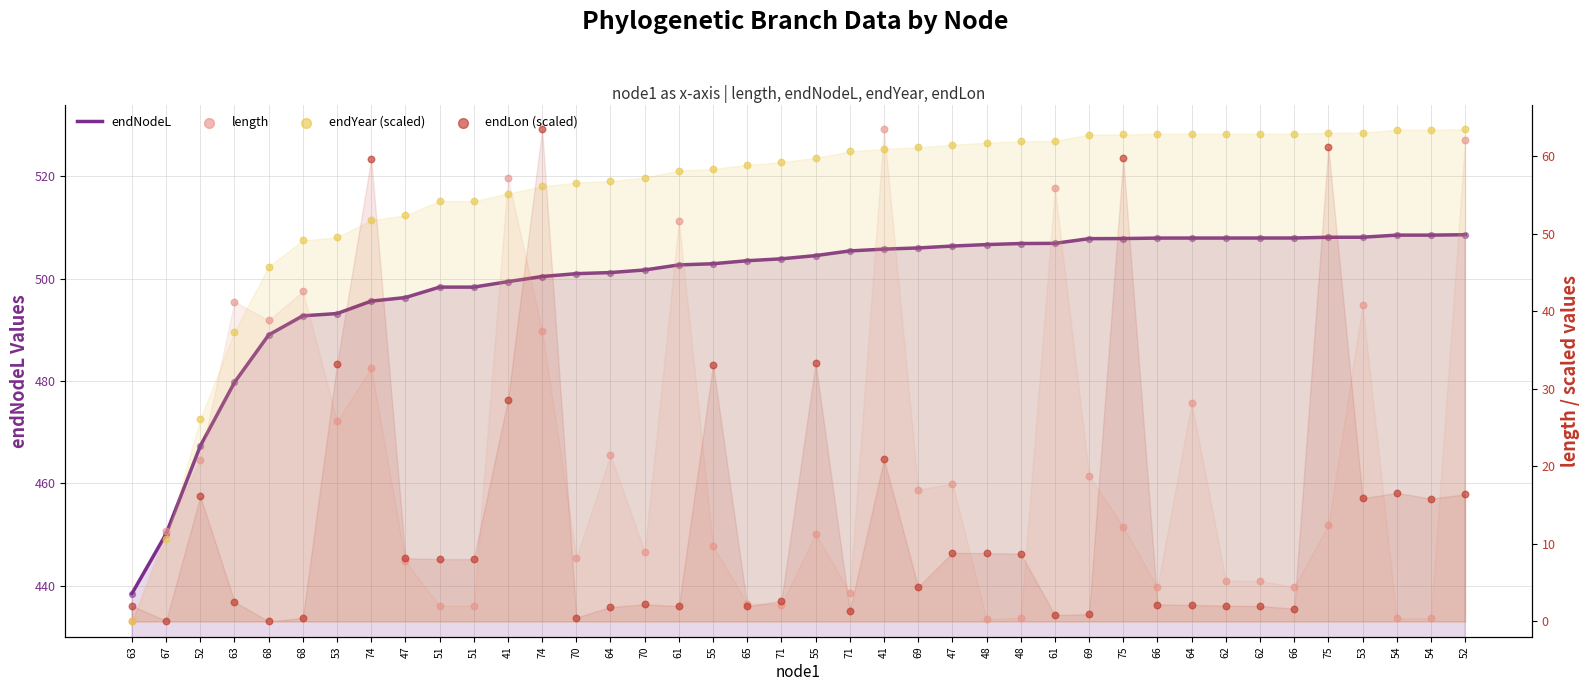

At which category is the sum across all series the highest?

74